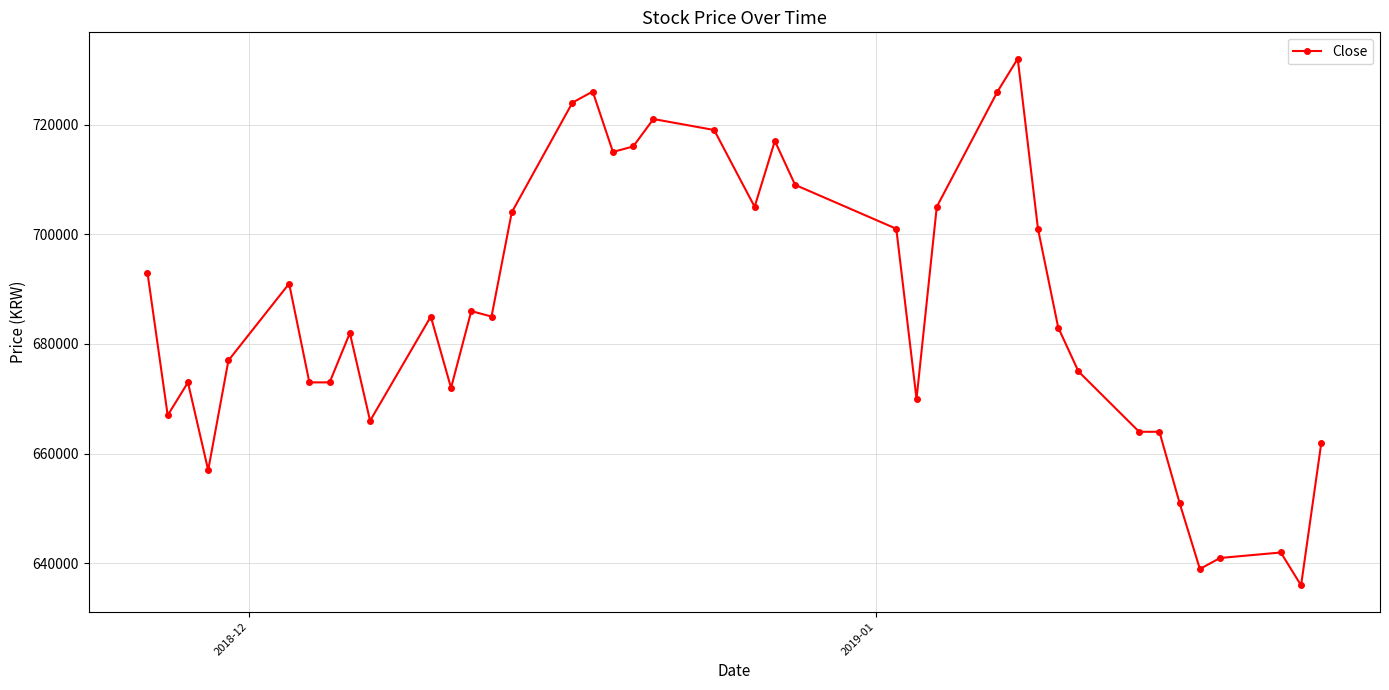

What is the greatest value displayed?

732000